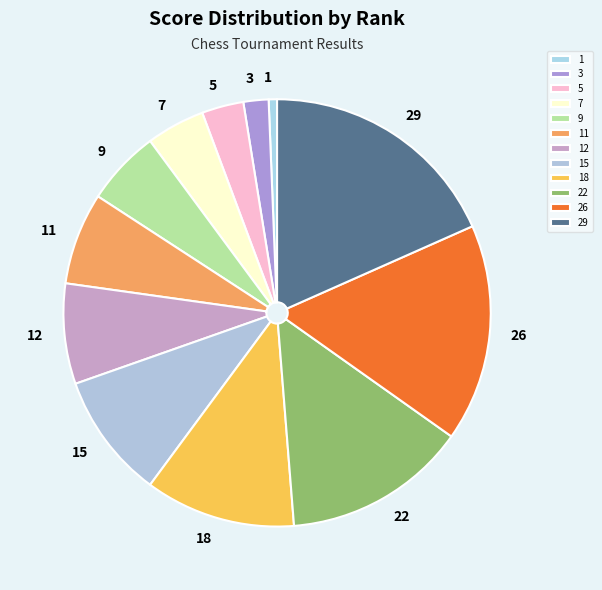

What is the smallest slice in the pie chart?

1